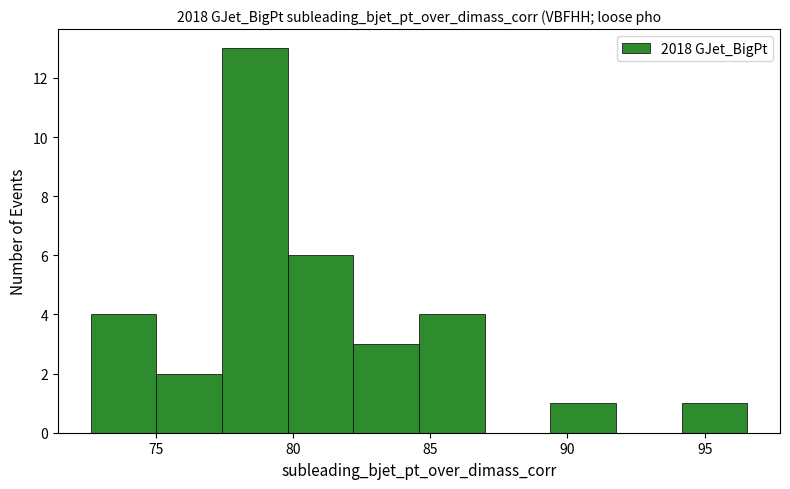

Reading left to right, transcribe this chart: for each bar, give the range it covers on the x-axis and its height. Neither the bar edges nor the heights are printed on the chart, so give them approximately, as read against the axes.

72.5 to 75.0: 4
75.0 to 77.5: 2
77.5 to 80.0: 13
80.0 to 82.0: 6
82.0 to 84.5: 3
84.5 to 87.0: 4
87.0 to 89.5: 0
89.5 to 92.0: 1
92.0 to 94.0: 0
94.0 to 96.5: 1